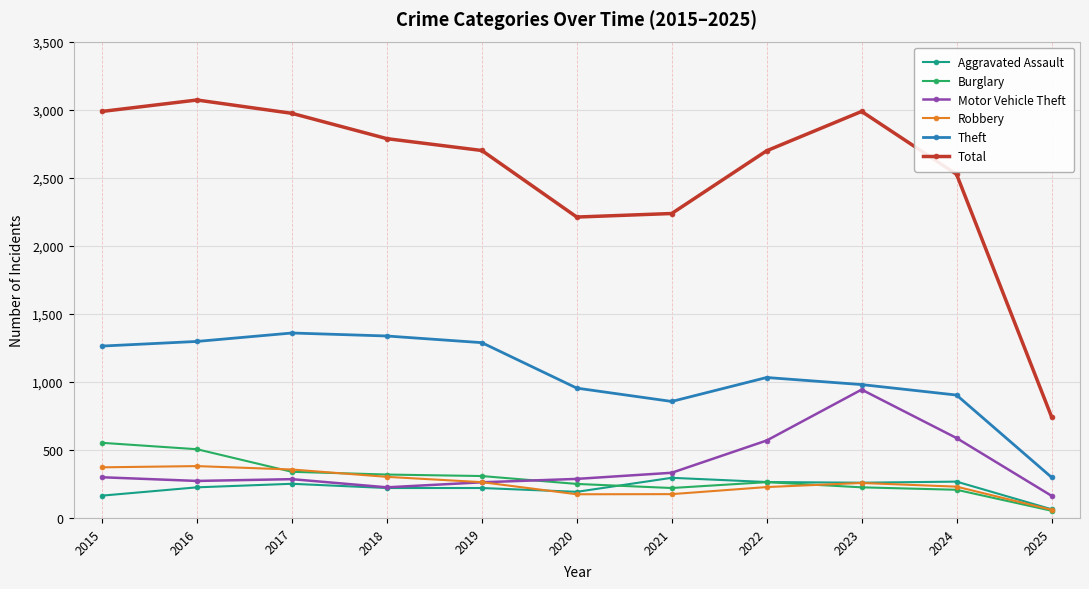

What is the total value across all series at 2024?

4719